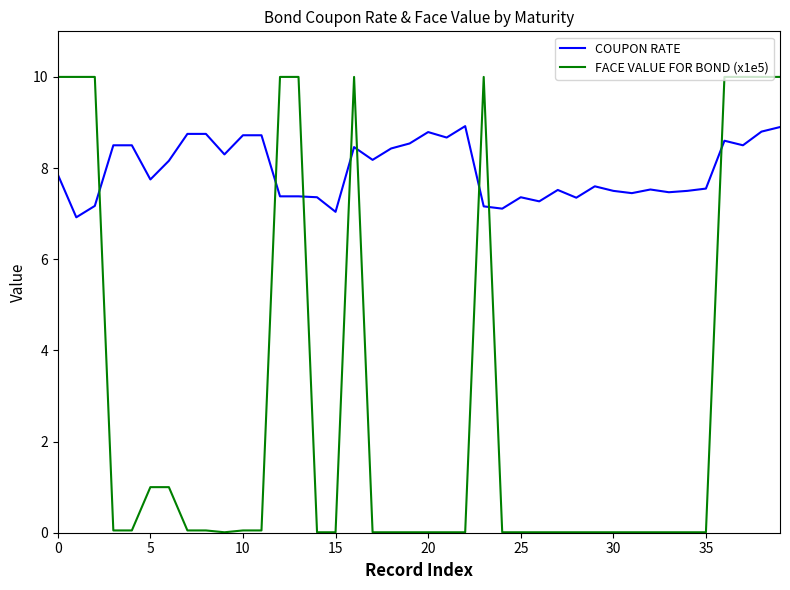

What is the maximum value shown in the chart?

10.0